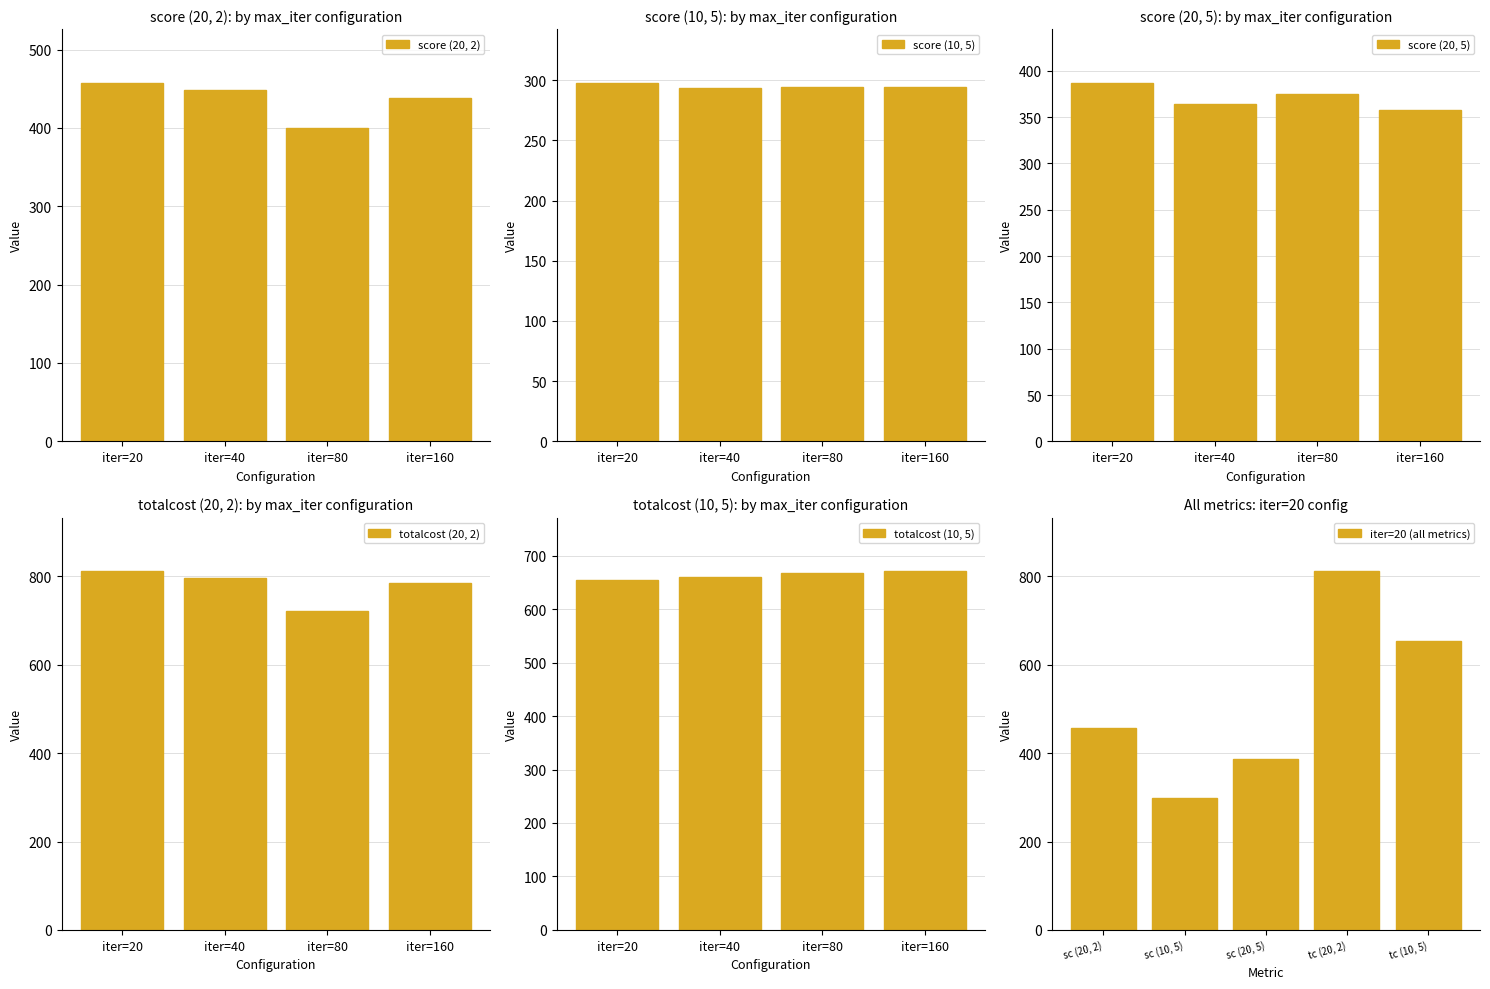

Where is totalcost (10, 5) nearest to the value 662?

iter=40